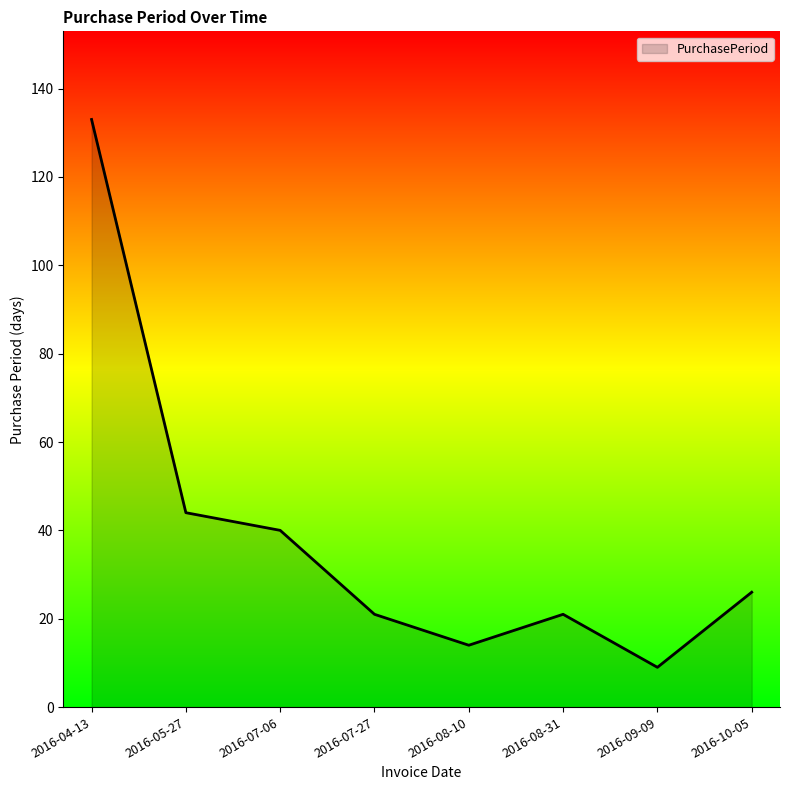

At which category does the chart reach its peak across all series?

2016-04-13